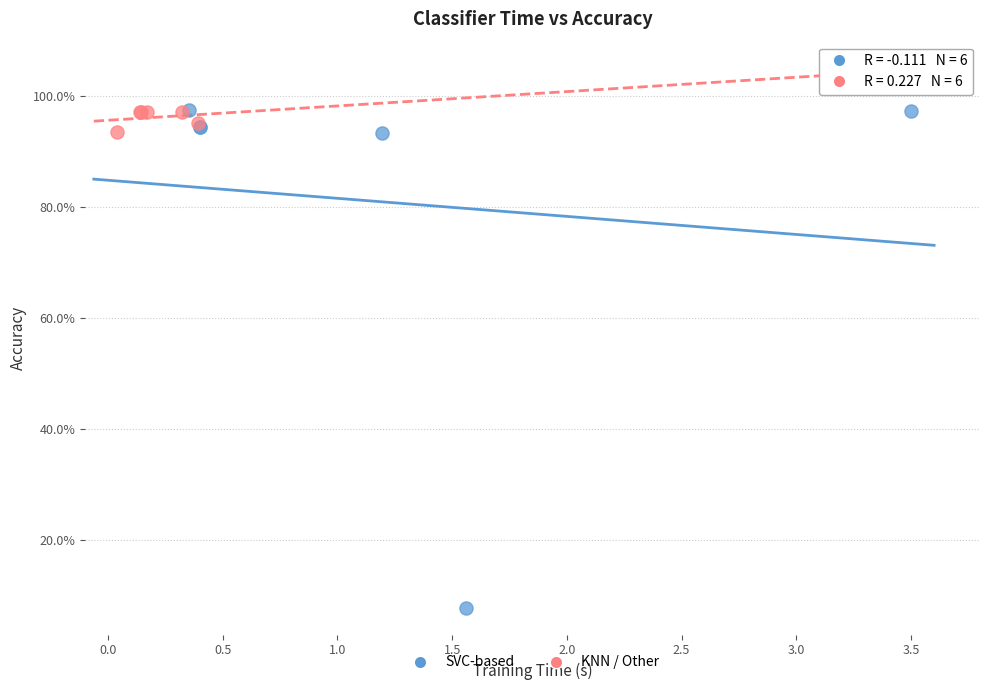

What are all the series names shown in the legend?

SVC-based, KNN / Other